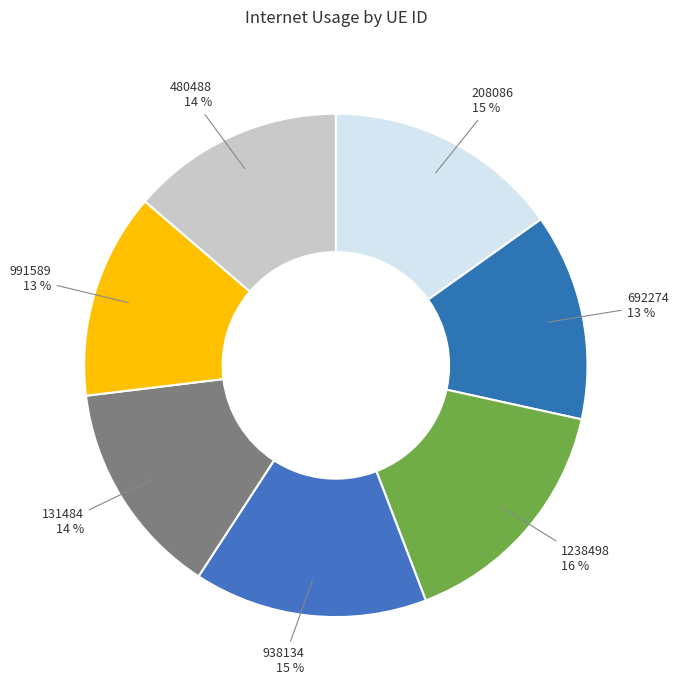

The 938134 slice represents 15% of the pie. True or false?

True